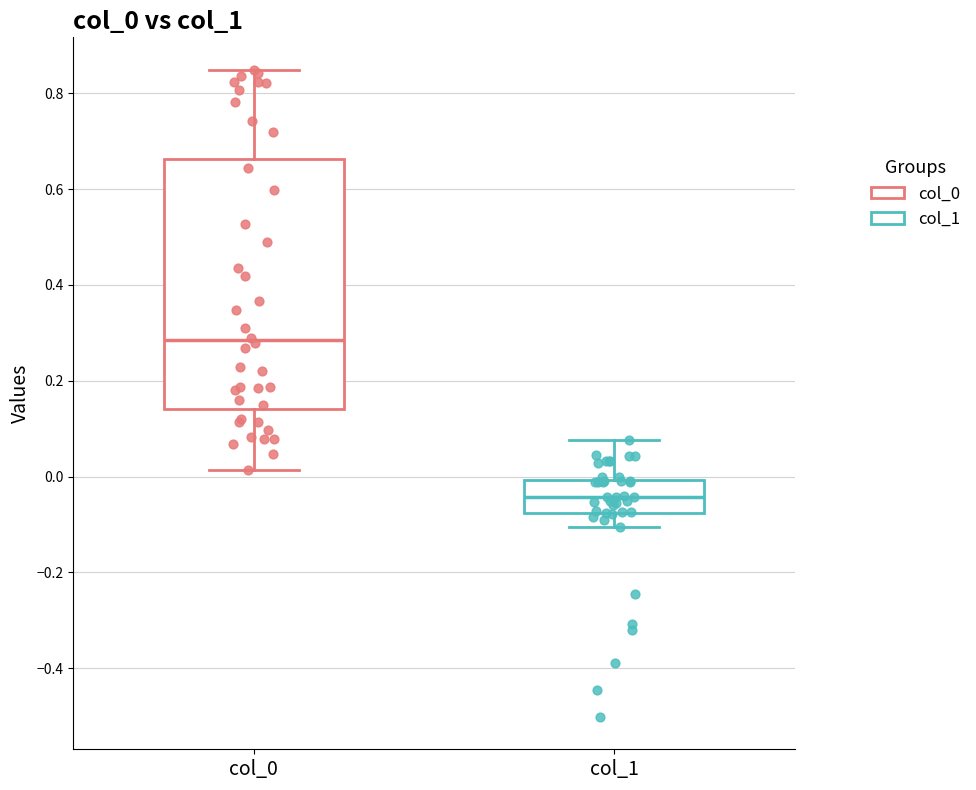

Reading left to right, read every box against the y-axis: the position of its median line, the range the box covers, and the ends of its whiskers. The values are not printed on the chart, so give them approximately, as read against the axis.

col_0: median 0.28, box 0.14 to 0.66, whiskers 0.02 to 0.84
col_1: median -0.04, box -0.08 to 0.00, whiskers -0.10 to 0.08